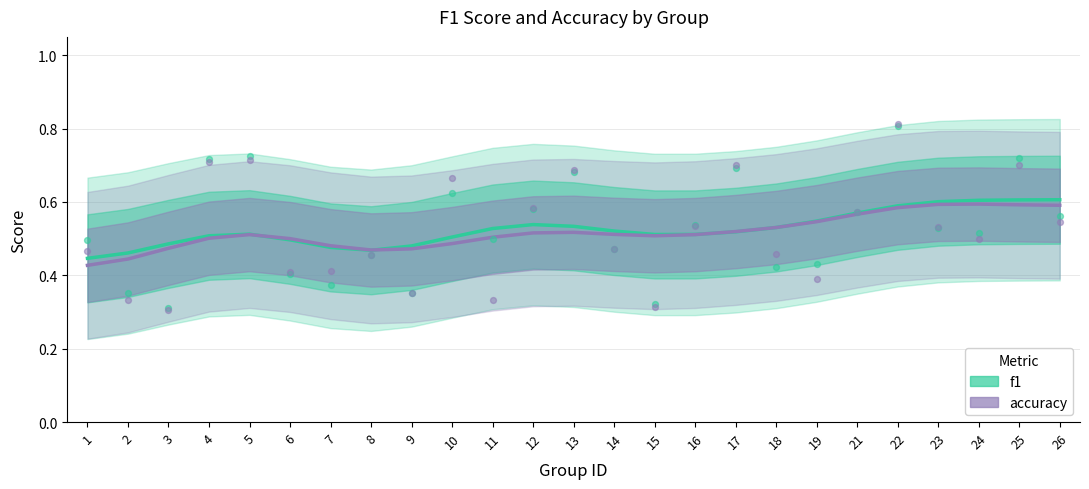

Which series contains the lowest Y value?

accuracy